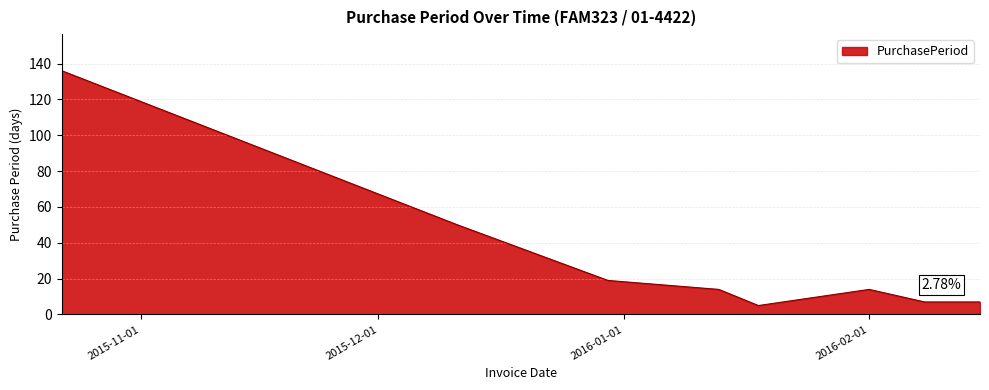

What is the greatest value displayed?

136